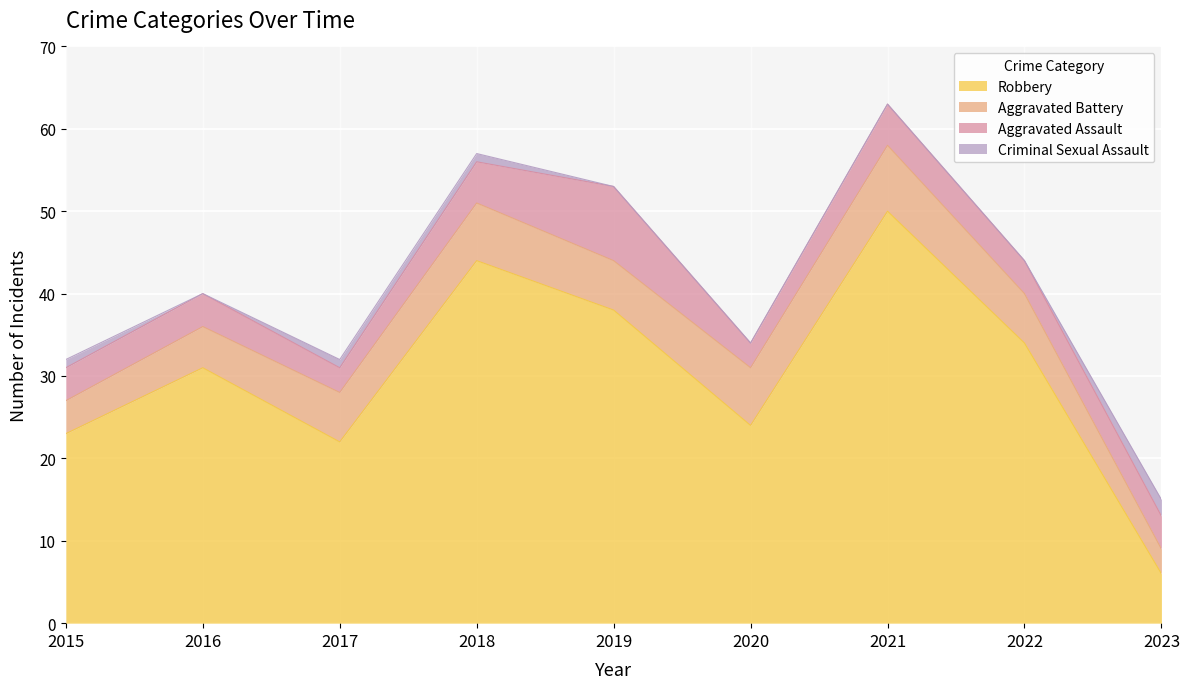

How many distinct data groups are displayed?

4